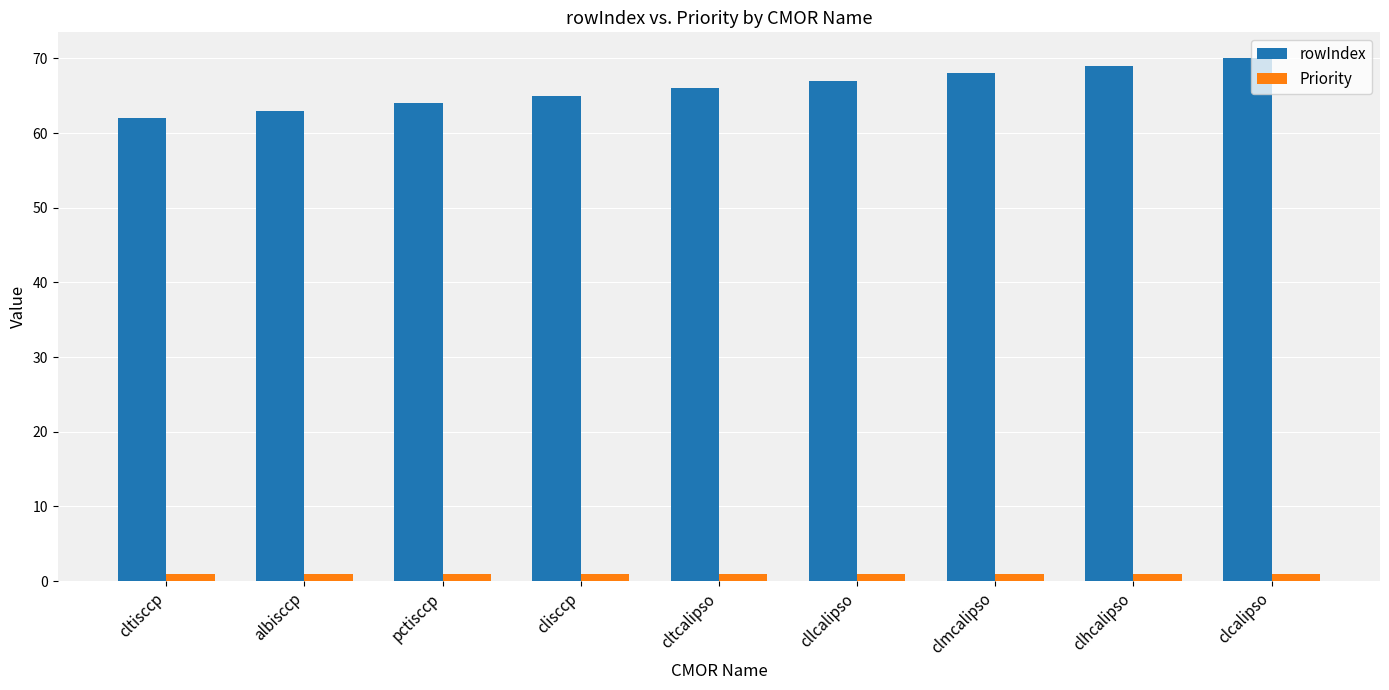

Reading left to right, list all the values displayed in this chart.

rowIndex: 62	63	64	65	66	67	68	69	70
Priority: 1	1	1	1	1	1	1	1	1